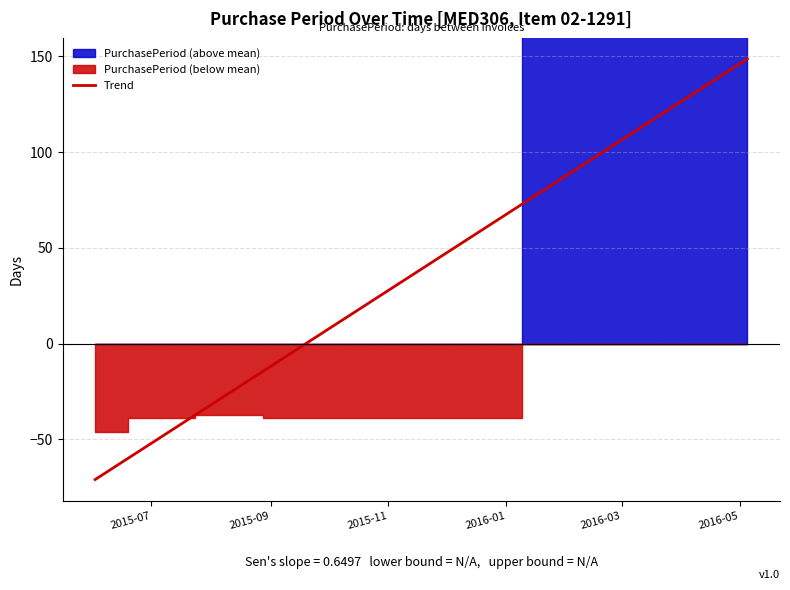

Reading left to right, list all the values displayed in this chart.

2015-06-02=27	2015-07-06=34	2015-08-11=36	2015-09-14=34	2016-05-05=234